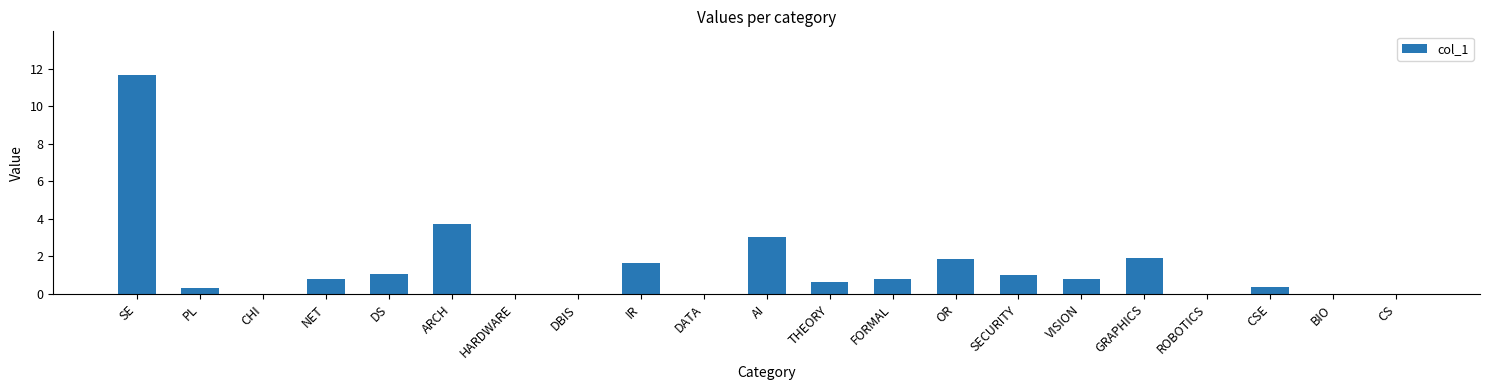

Is it true that the value at SE is 11.7?

True